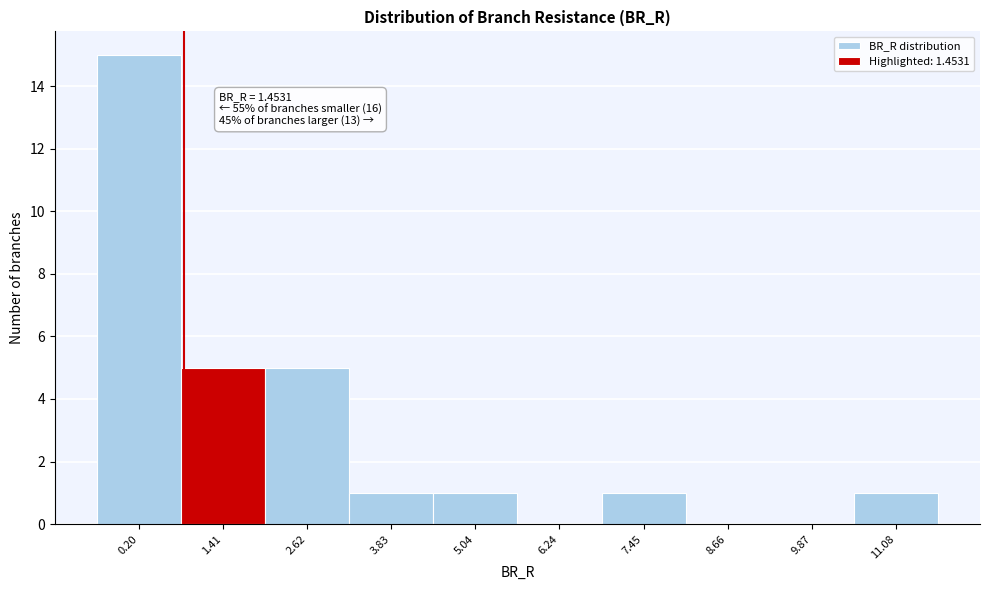

Reading left to right, extract all data points from this chart.

0.20=15	1.41=5	2.62=5	3.83=1	5.04=1	6.24=0	7.45=1	8.66=0	9.87=0	11.08=1